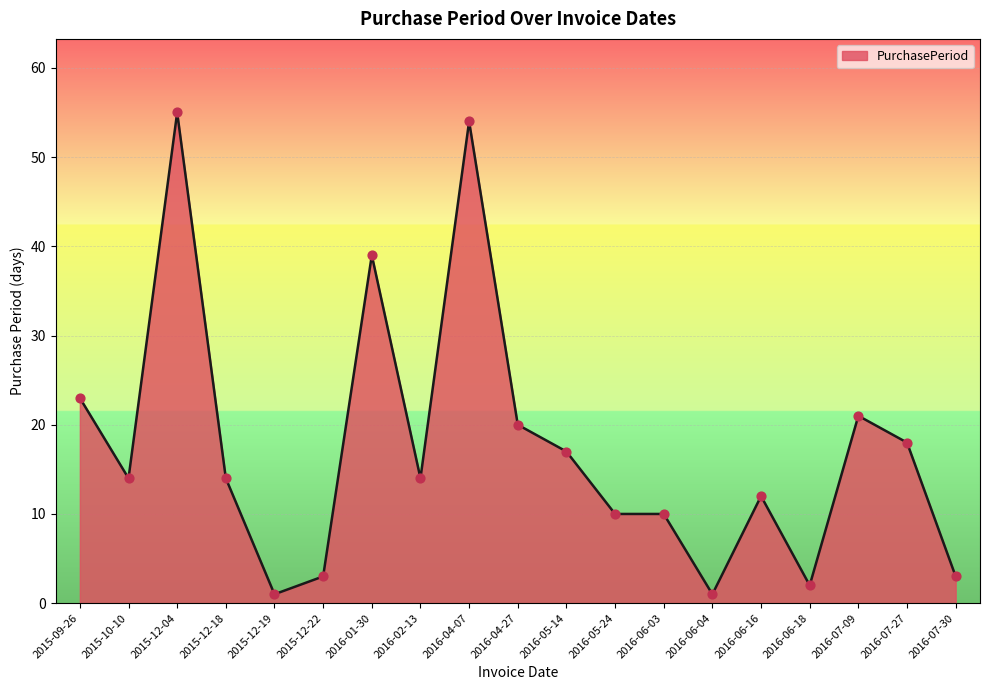

What is the change in value from 2015-12-04 to 2016-07-27?

-37